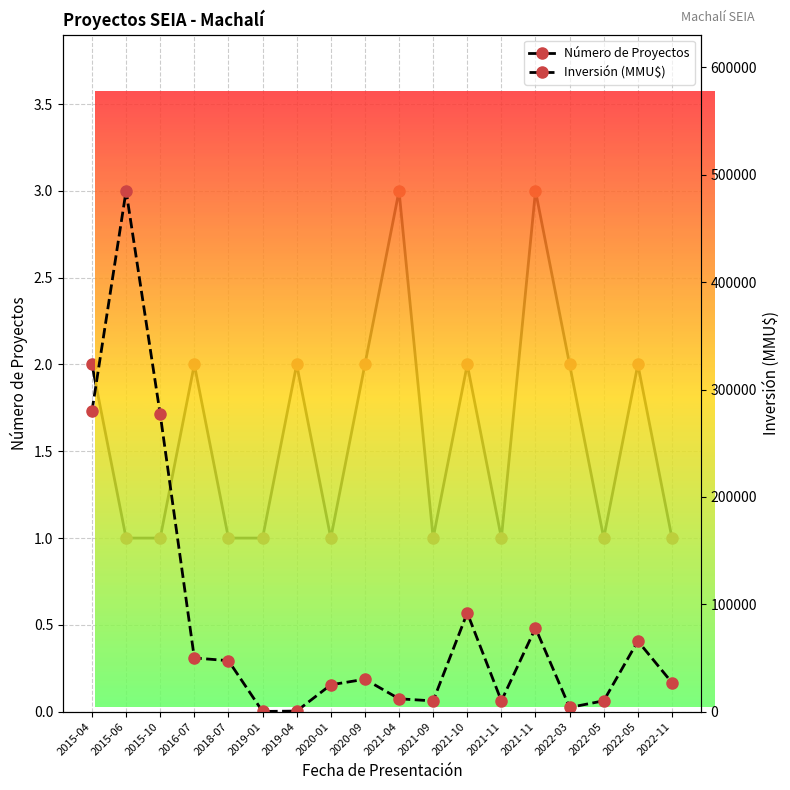

Which category has the highest value in the Número de Proyectos series?

2021-04